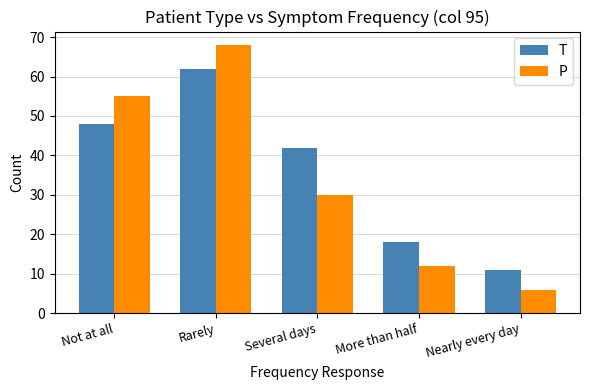

Reading left to right, extract all data points from this chart.

T: 48	62	42	18	11
P: 55	68	30	12	6